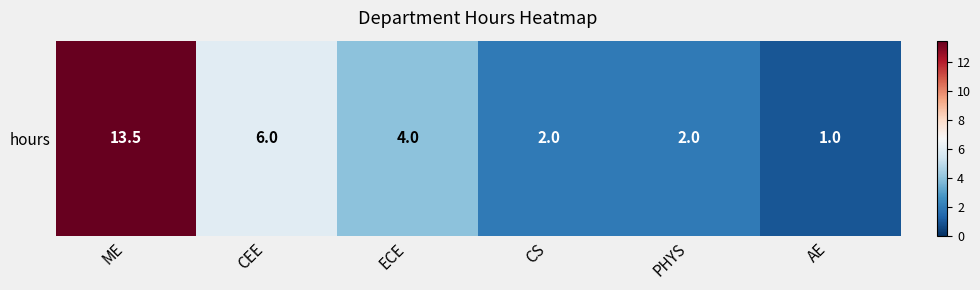

What is the difference between the maximum and minimum values?

12.5